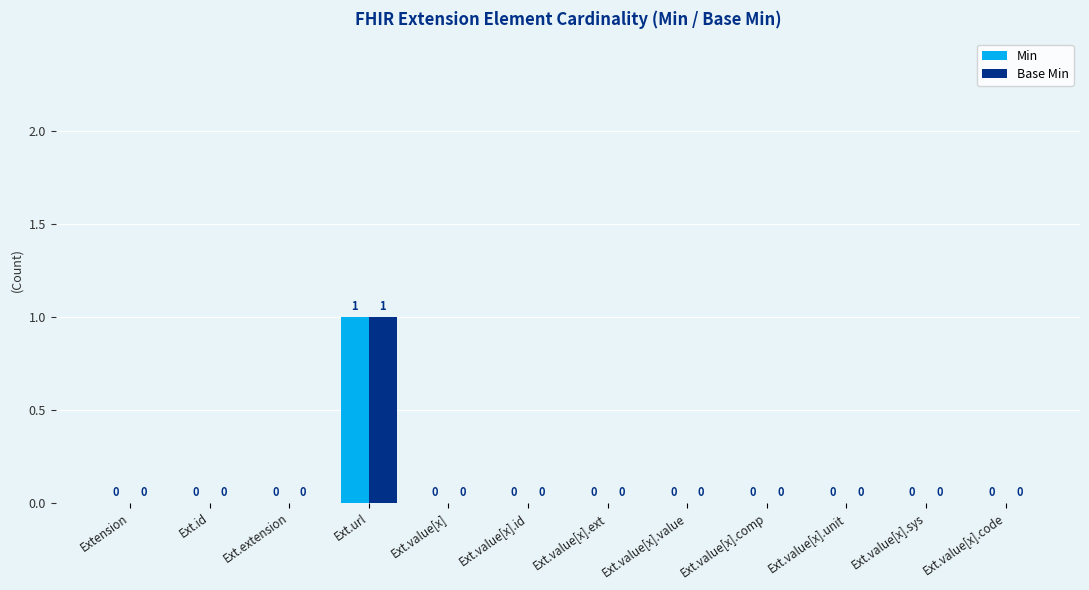

The value of Base Min at Ext.value[x] is 0. True or false?

True